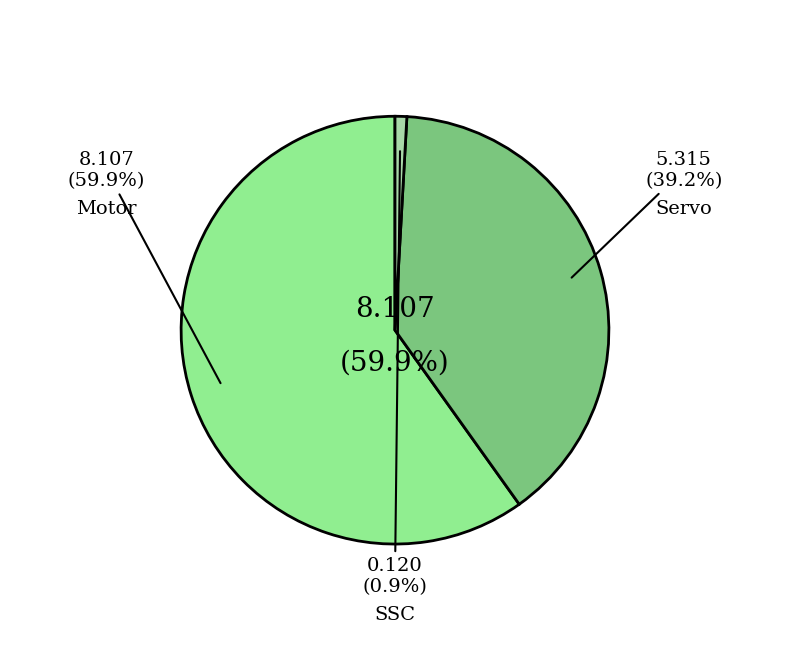

Which category has the biggest portion of the pie?

Motor